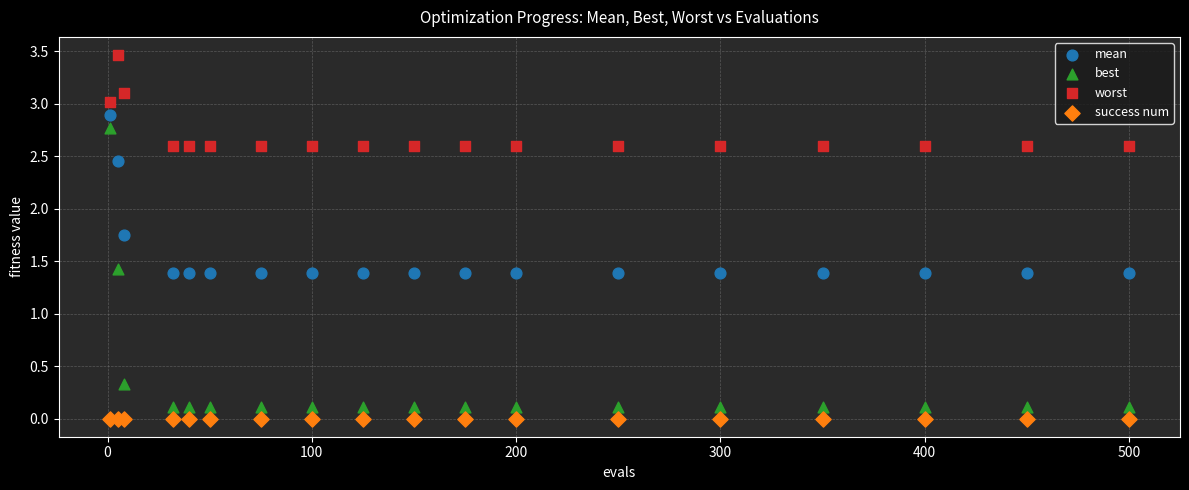

Which series reaches the maximum Y coordinate?

worst